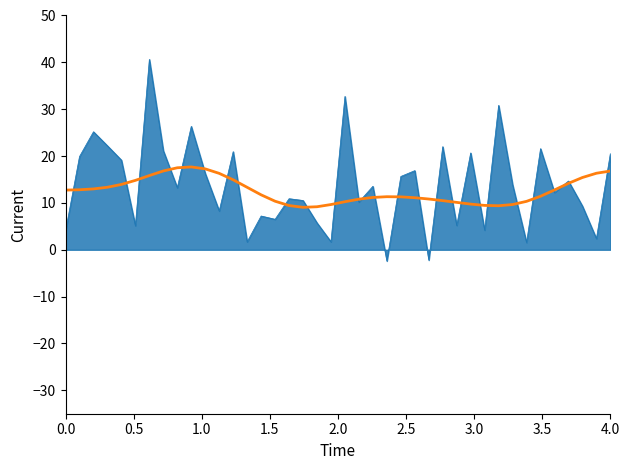

What is the maximum value shown in the chart?

40.6